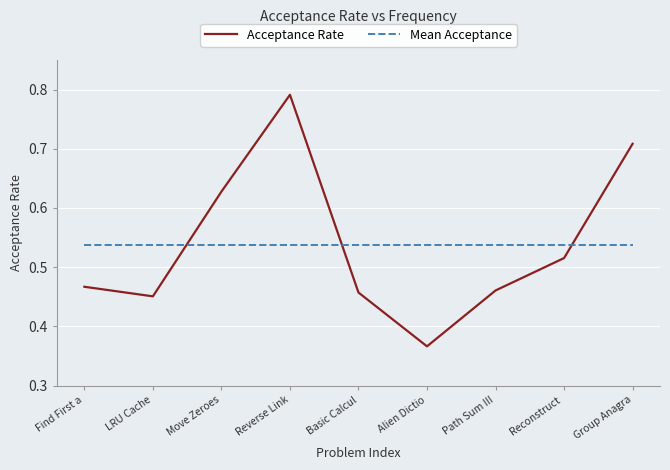

At which label is Acceptance Rate closest to 0?

Alien Dictio